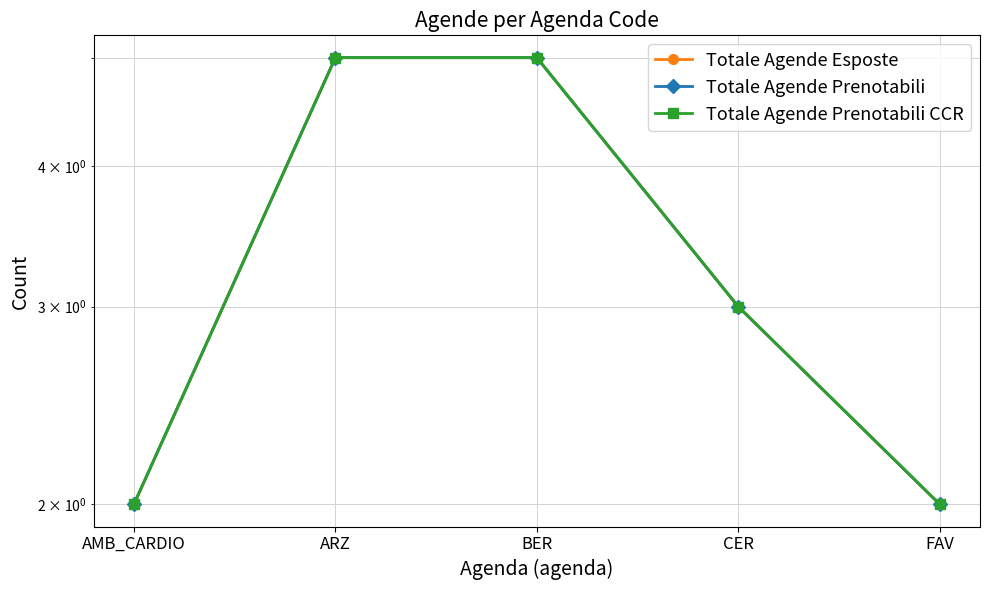

What is the label of the 2nd point from the left?

ARZ